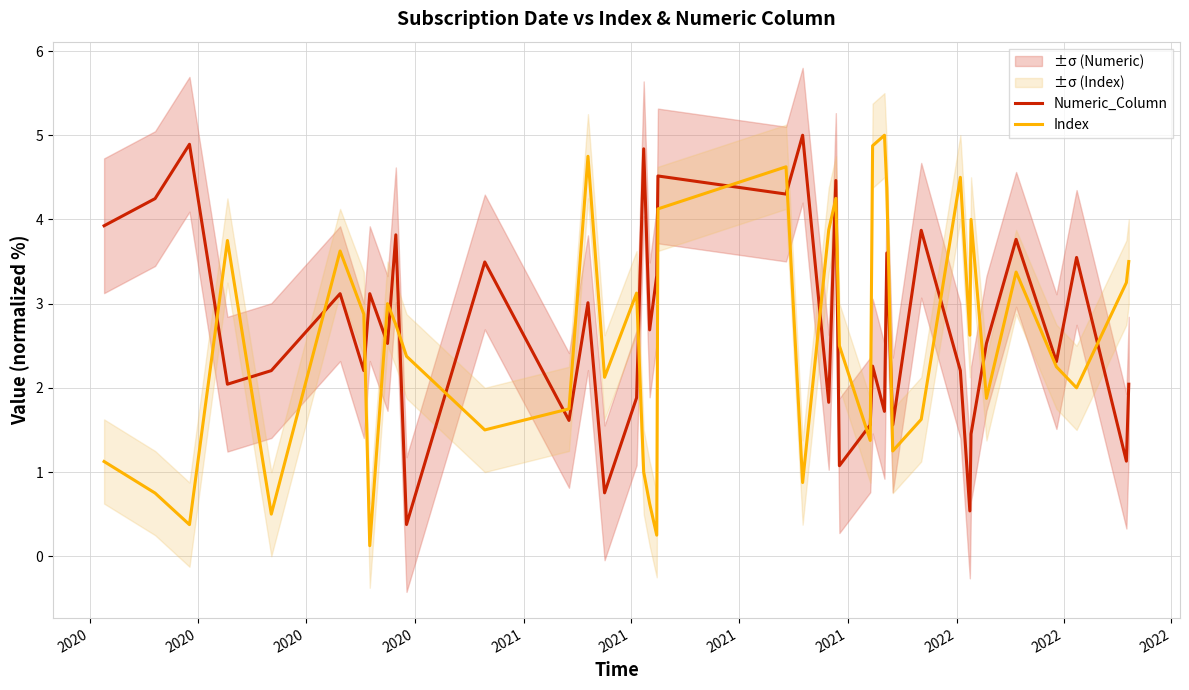

Reading left to right, extract all data points from this chart.

Numeric_Column: 3.9	4.2	4.9	2.0	2.2	3.1	2.2	3.1	2.5	3.8	0.4	3.5	1.6	3.0	0.8	1.9	4.8	2.7	3.3	4.5	4.3	5.0	1.8	4.5	1.1	1.6	2.3	1.7	3.6	1.6	3.9	2.2	0.5	1.5	2.5	3.8	2.3	3.5	1.1	2.0
Index: 1.1	0.8	0.4	3.8	0.5	3.6	2.9	0.1	3.0	2.8	2.4	1.5	1.8	4.8	2.1	3.1	1.0	0.6	0.2	4.1	4.6	0.9	3.9	4.2	2.5	1.4	4.9	5.0	4.4	1.2	1.6	4.5	2.6	4.0	1.9	3.4	2.2	2.0	3.2	3.5